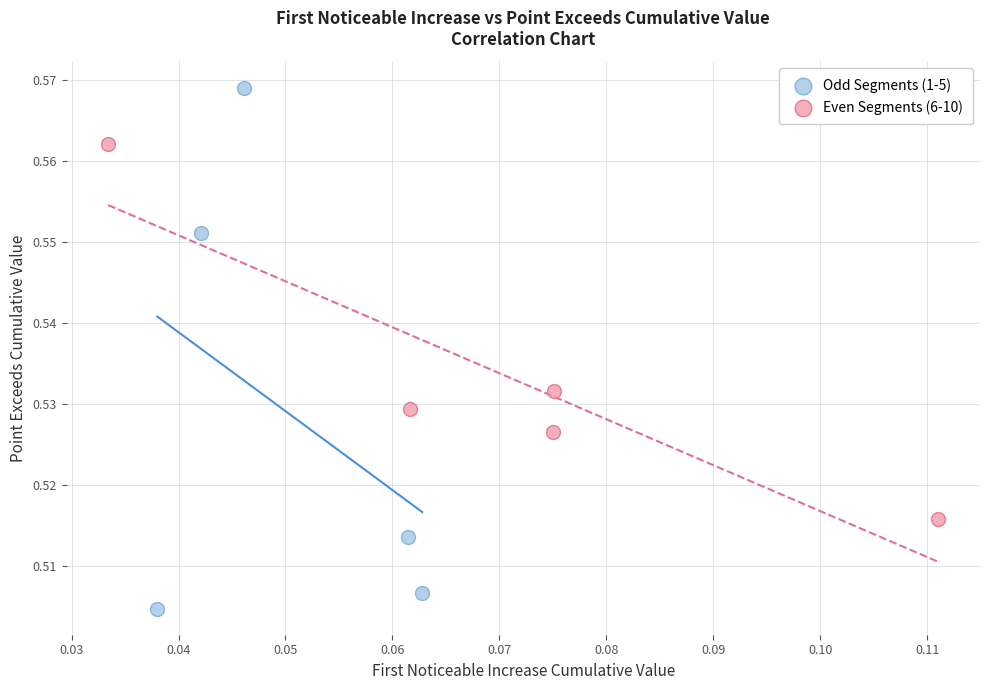

Which series has the largest Y range (max minus min)?

Odd Segments (1-5)